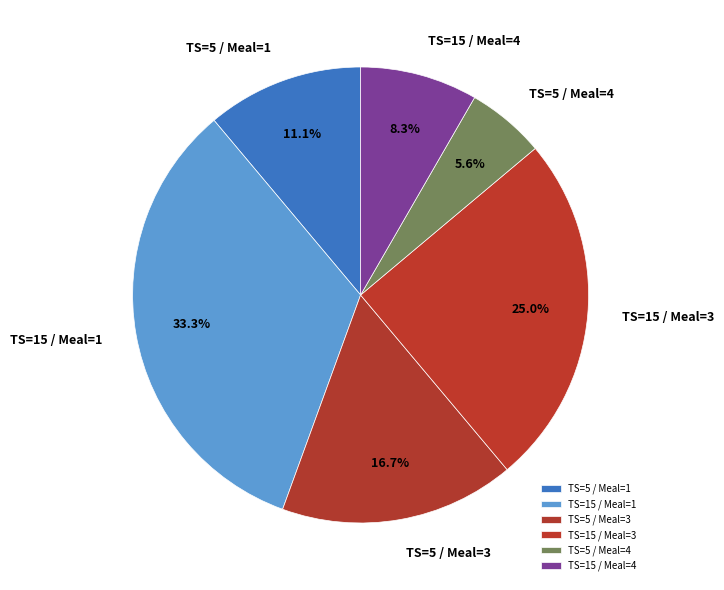

What is the ratio of the value at TS=15 / Meal=4 to the value at TS=5 / Meal=1?

0.7